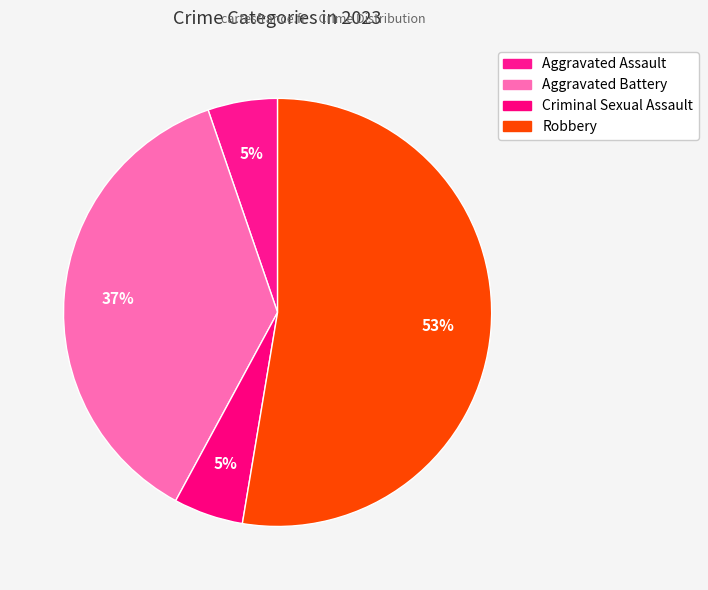

What percentage is the Aggravated Battery slice, to the nearest percent?

37%